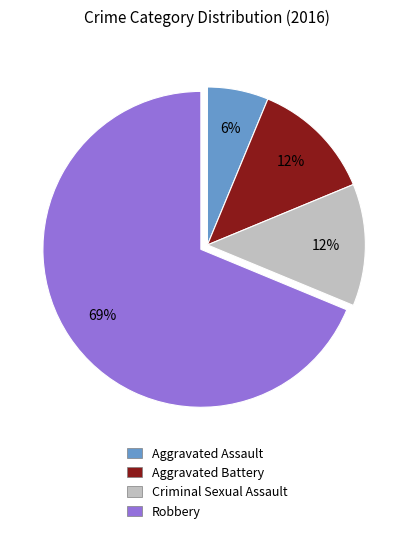

The Robbery slice represents 88% of the pie. True or false?

False